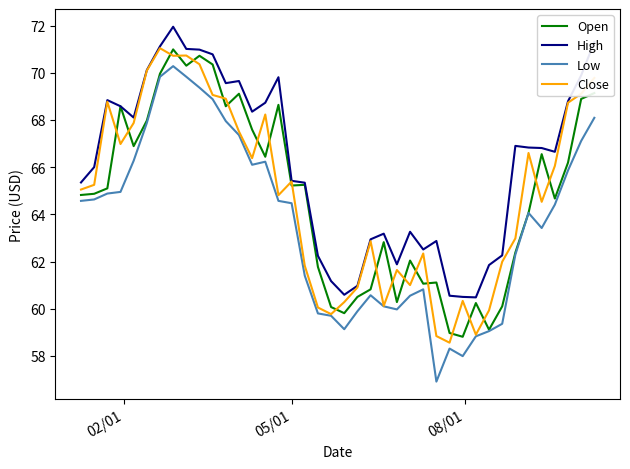

Which series has the widest spread of values?

Low